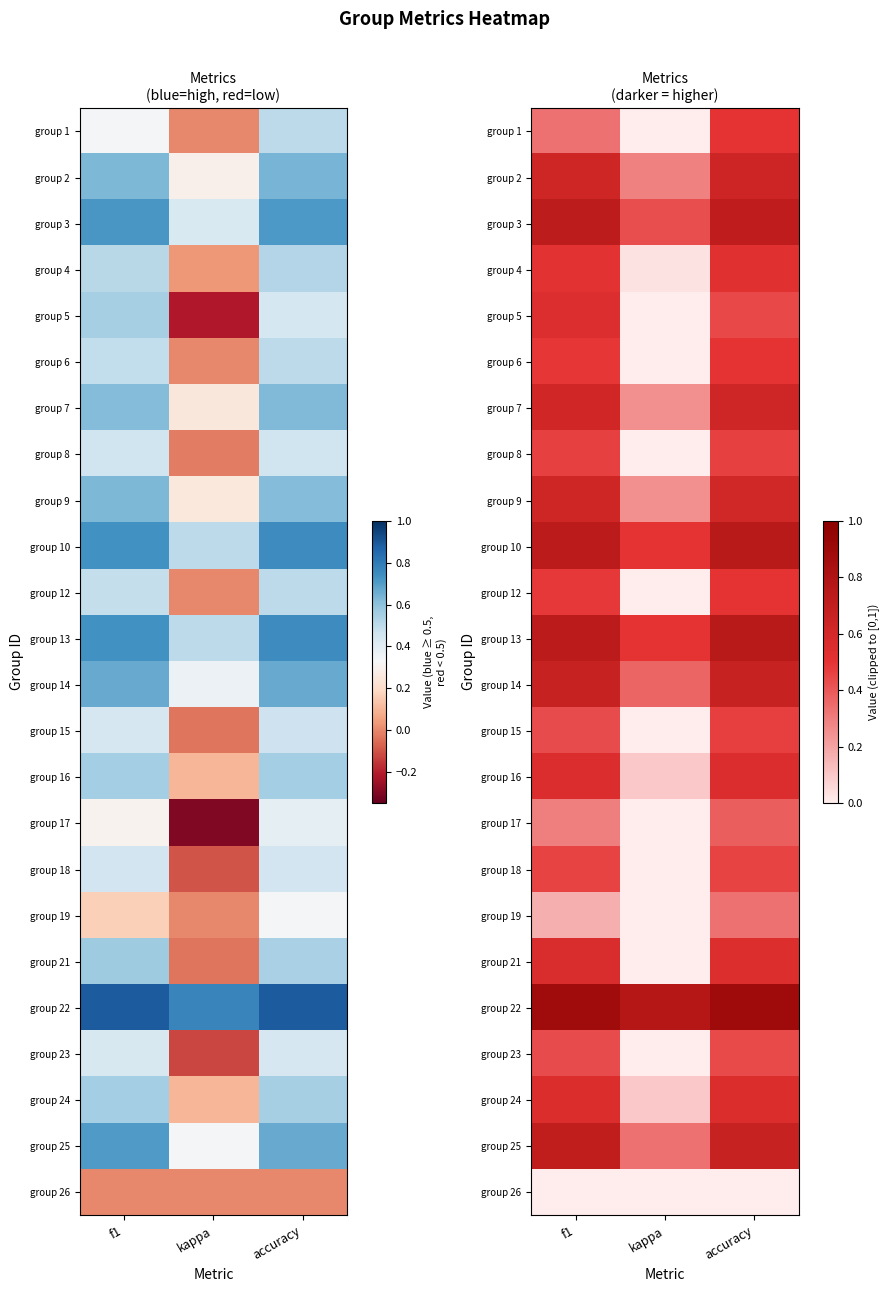

The group 8 series shows 0.3 at f1. True or false?

False